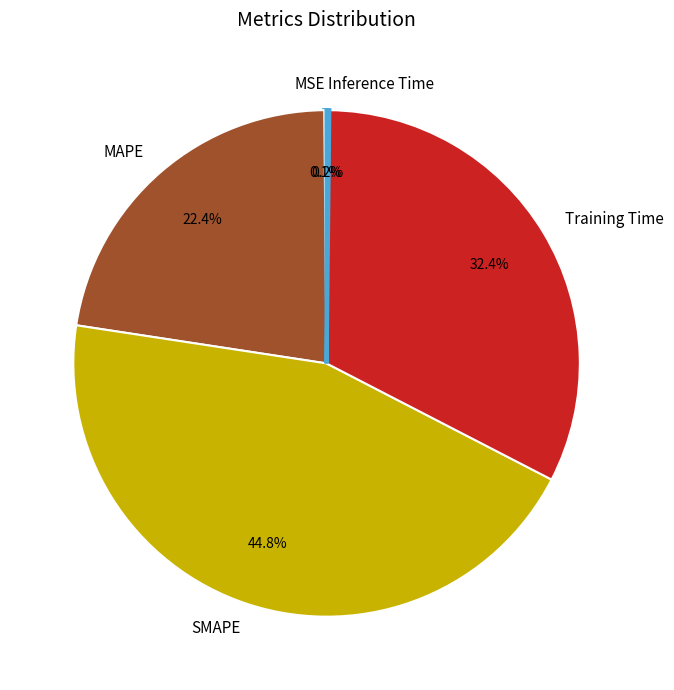

Do MAPE and SMAPE together represent more than half of the pie?

Yes